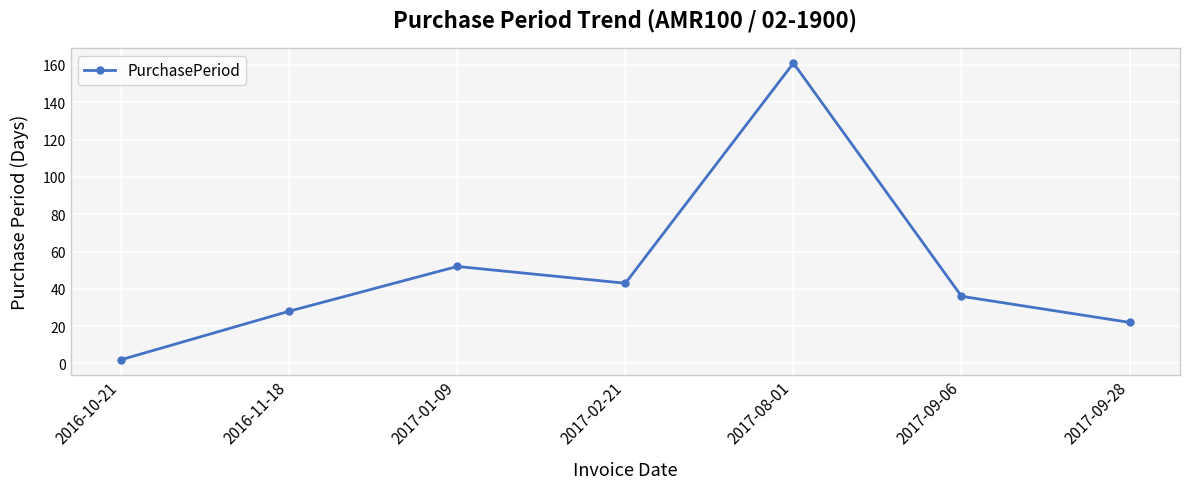

What is the approximate value at 2016-10-21?

2